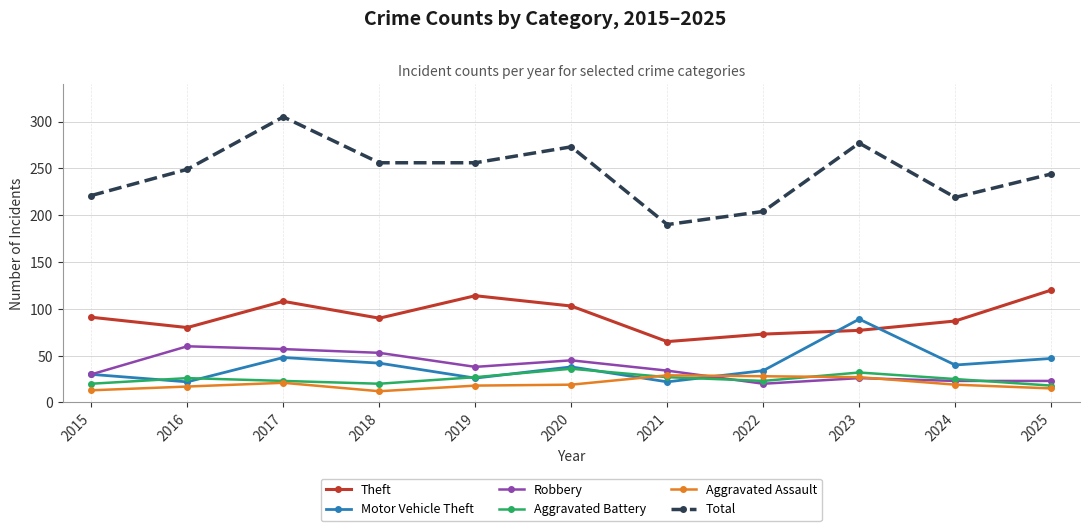

The value of Aggravated Assault at 2022 is 28. True or false?

True